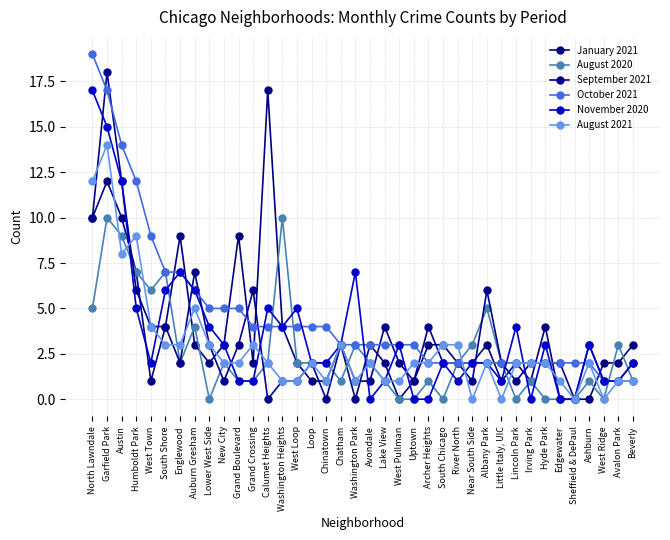

Where is the first local maximum for August 2020?

Garfield Park